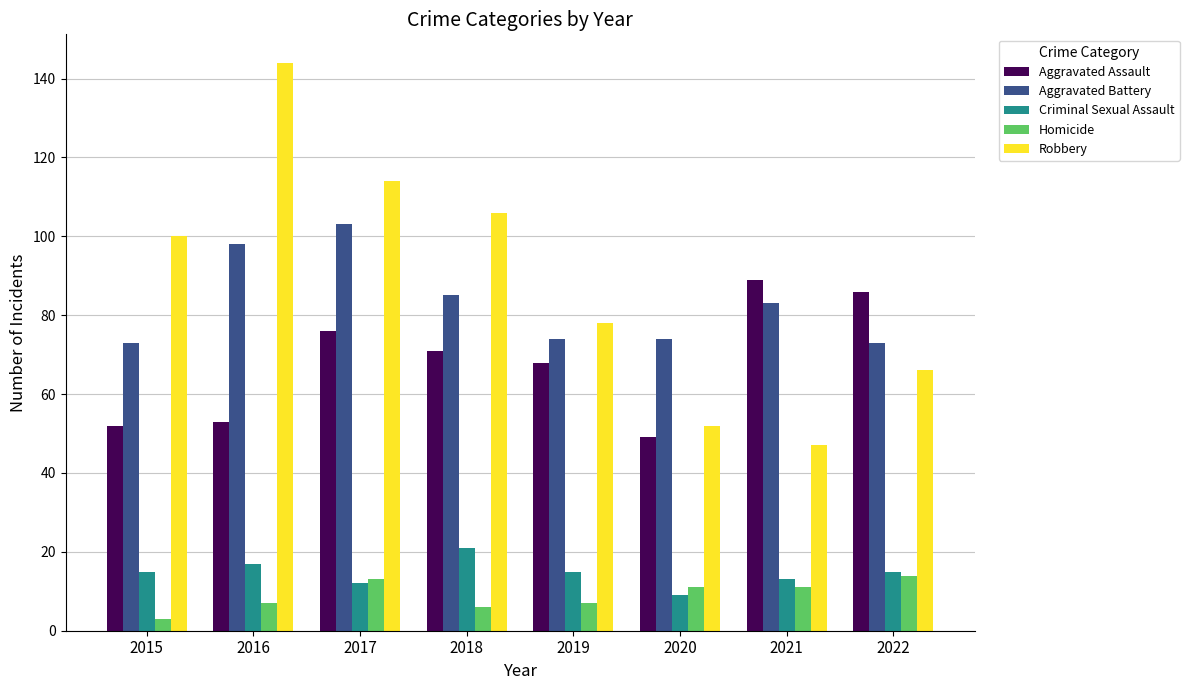

The value of Aggravated Assault at 2015 is 18. True or false?

False